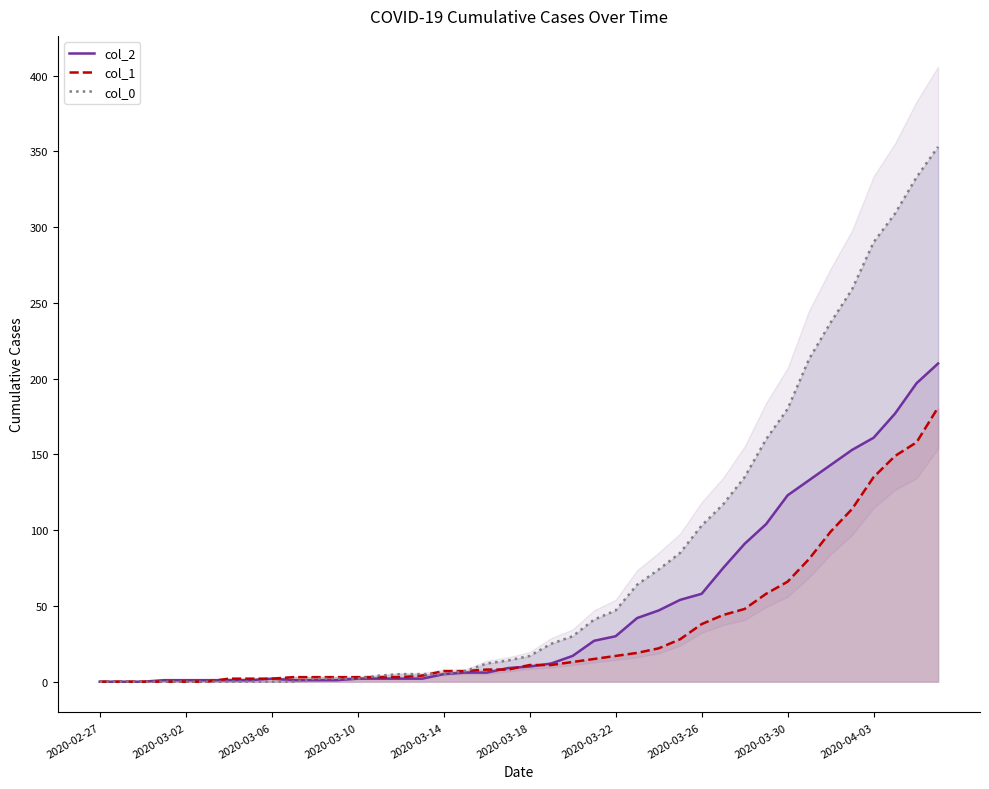

List the series in order of their overall mean, lowest first.

col_1, col_2, col_0